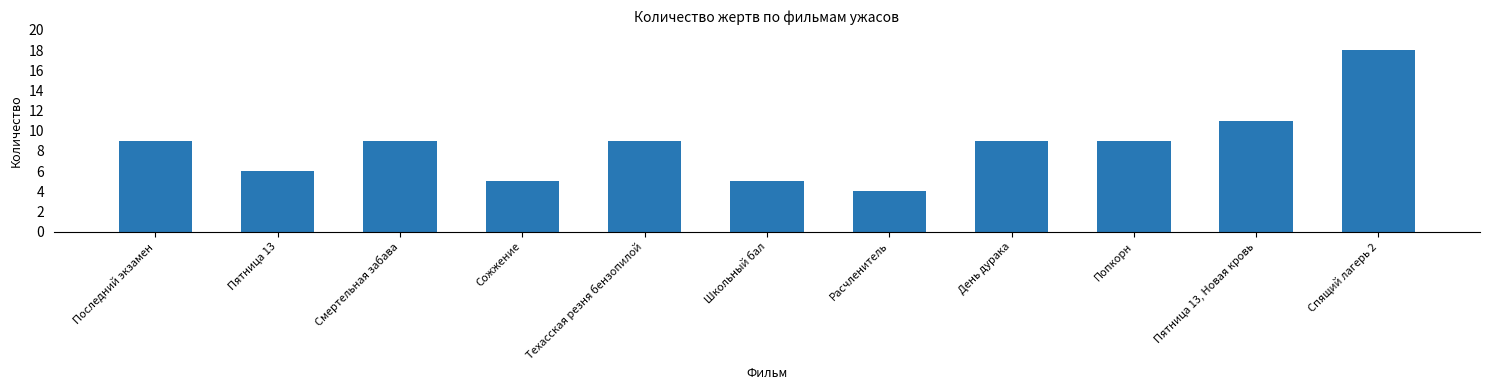

Which has a higher value, Пятница 13, Новая кровь or Попкорн?

Пятница 13, Новая кровь